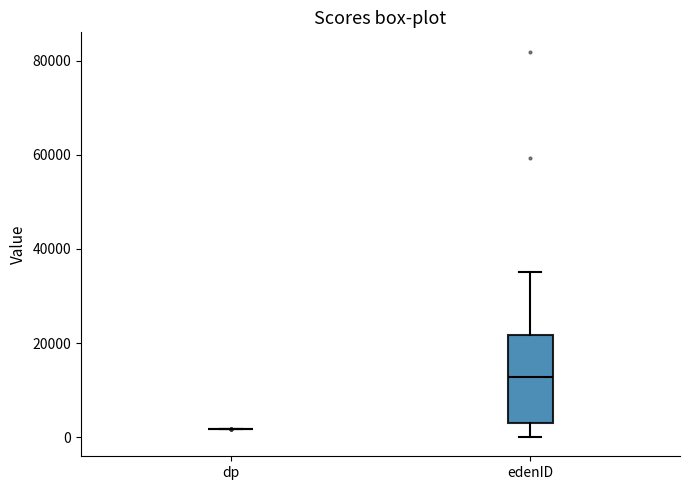

Reading left to right, read every box against the y-axis: the position of its median line, the range the box covers, and the ends of its whiskers. The values are not printed on the chart, so give them approximately, as read against the axis.

dp: box collapsed to a line at 2000, whiskers 2000 to 2000
edenID: median 12000, box 2000 to 22000, whiskers 0 to 36000